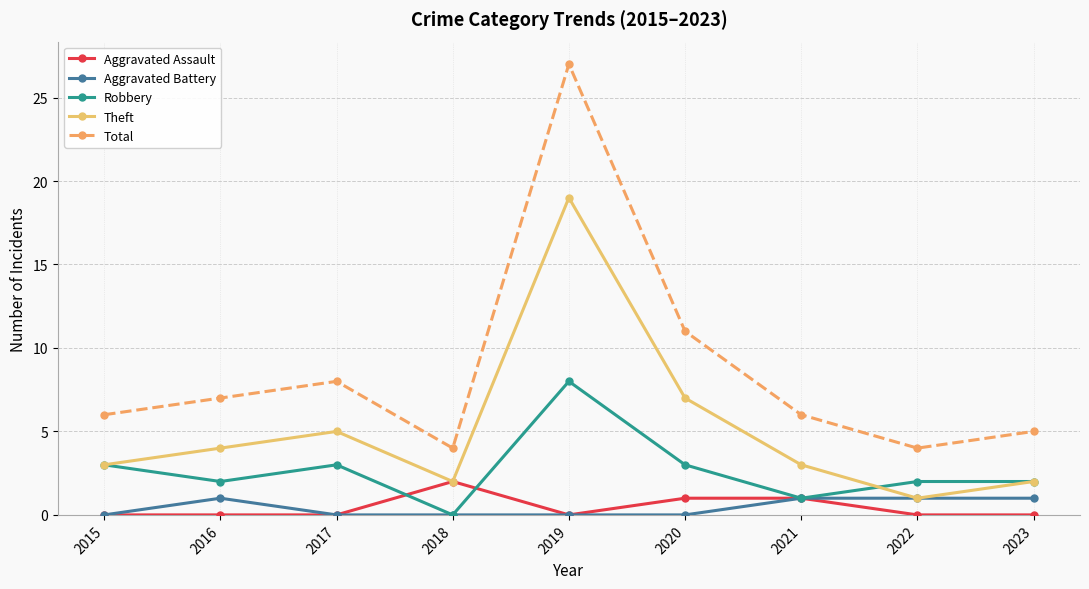

At which category is the sum across all series the highest?

2019